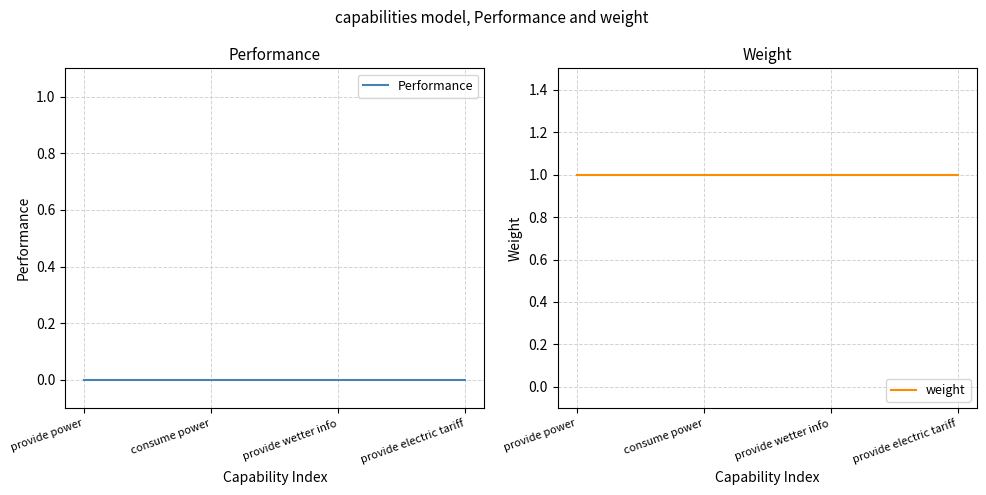

What are all the series names shown in the legend?

Performance, weight